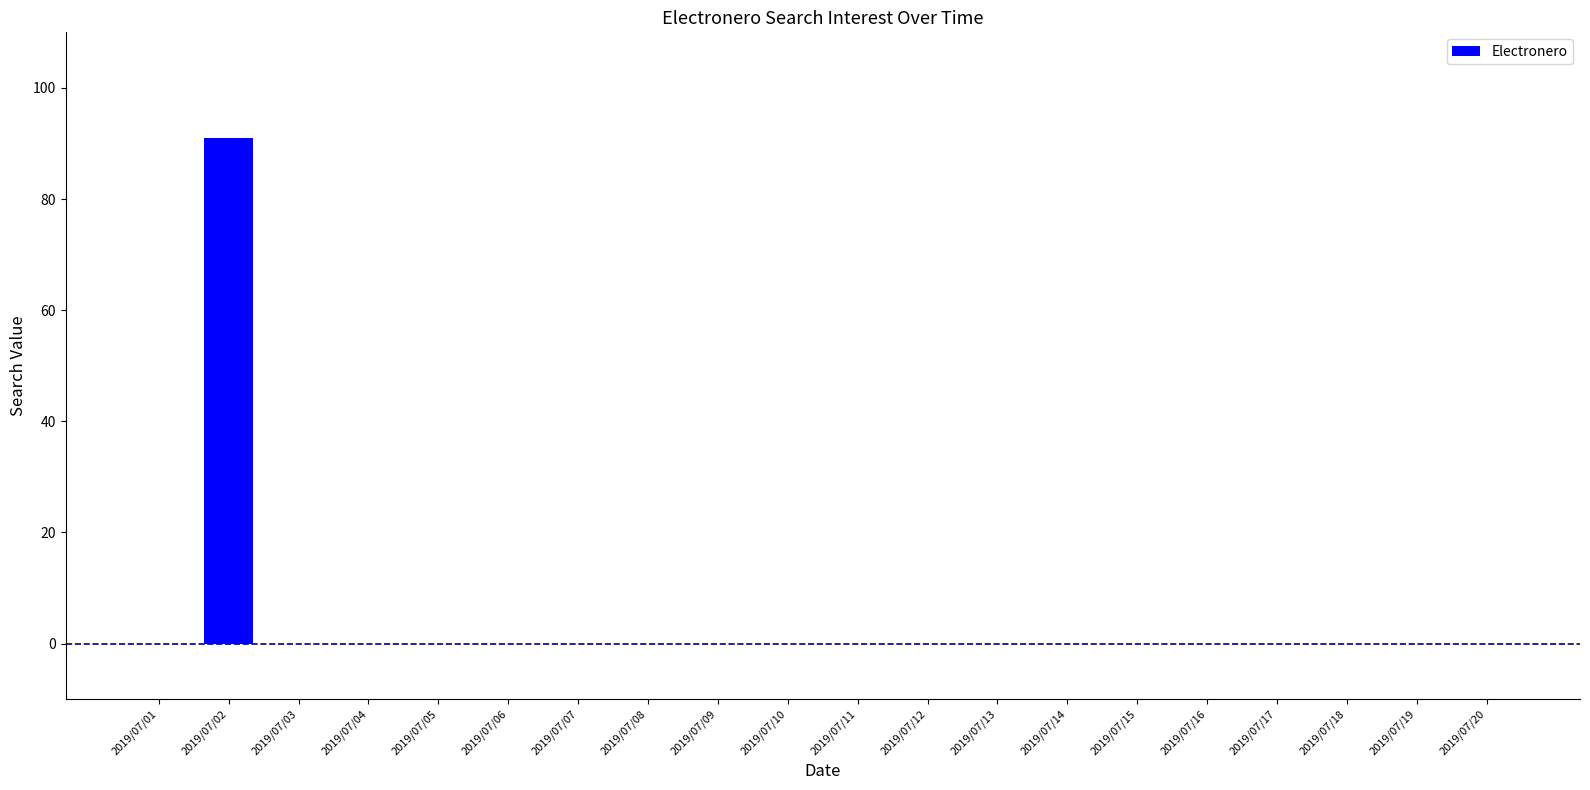

What is the sum of all values?

91